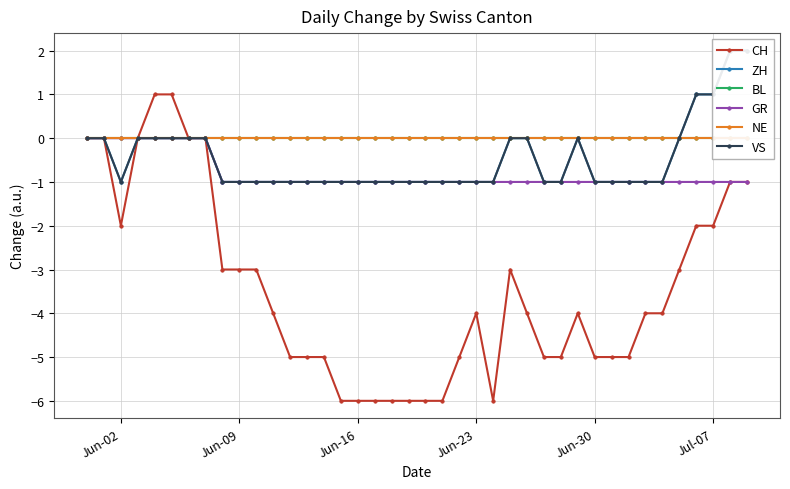

At which category does CH reach its first local valley?

Jun-02